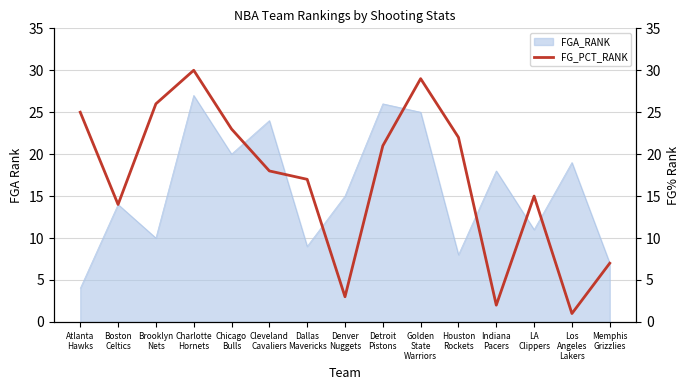

The chart shows a value of 5 at Cleveland
Cavaliers. True or false?

False